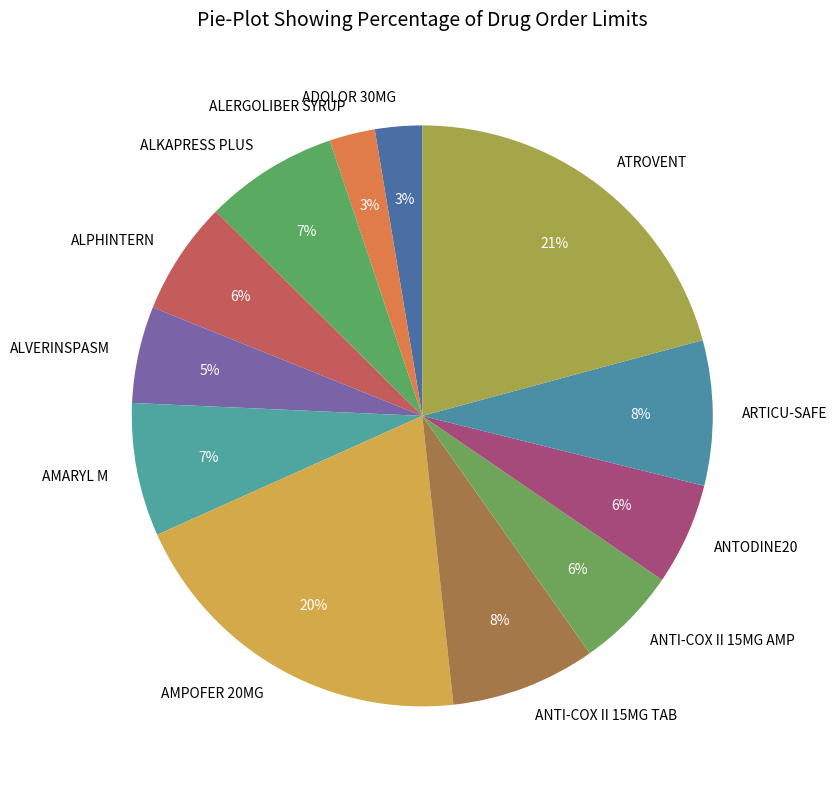

True or false: ANTI-COX II 15MG TAB accounts for 22% of the total.

False